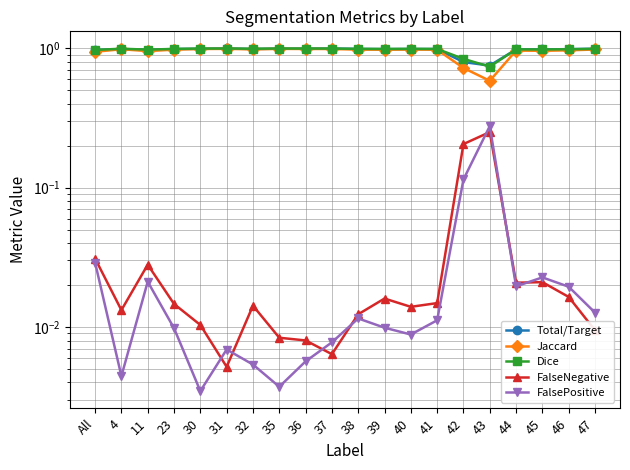

How many data points does each series have?

20